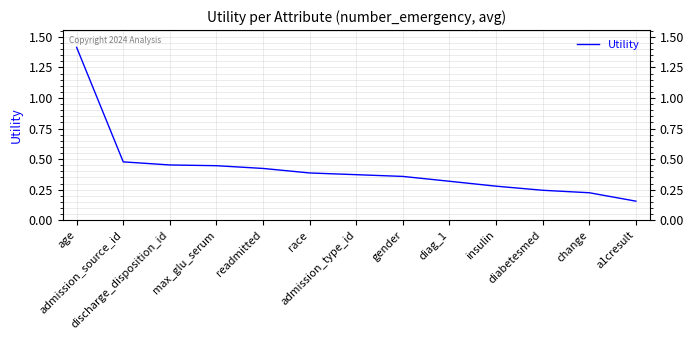

What is the difference between the maximum and minimum values?

1.3